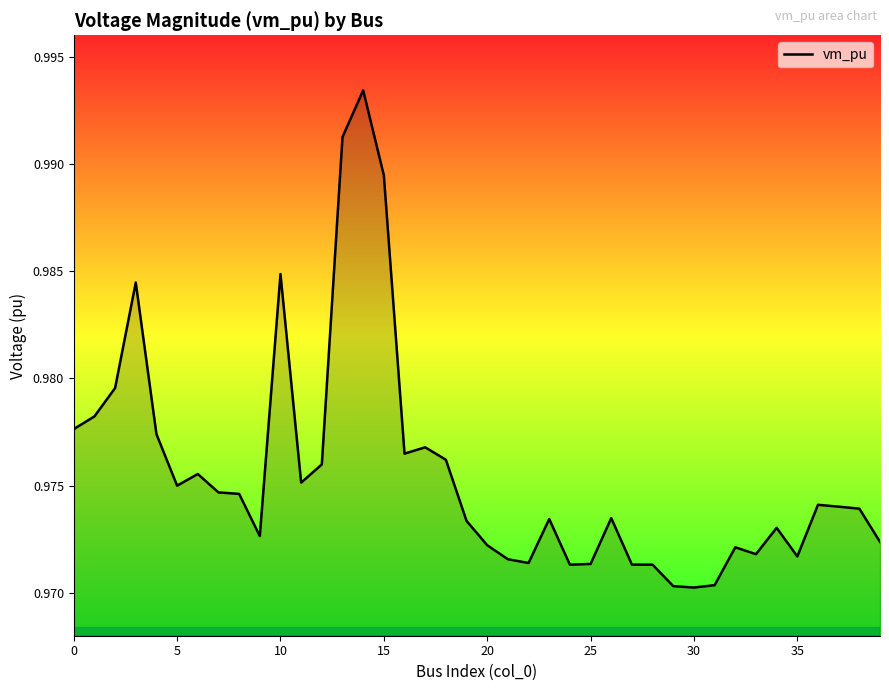

Does the chart display data point markers on the line(s)?

No